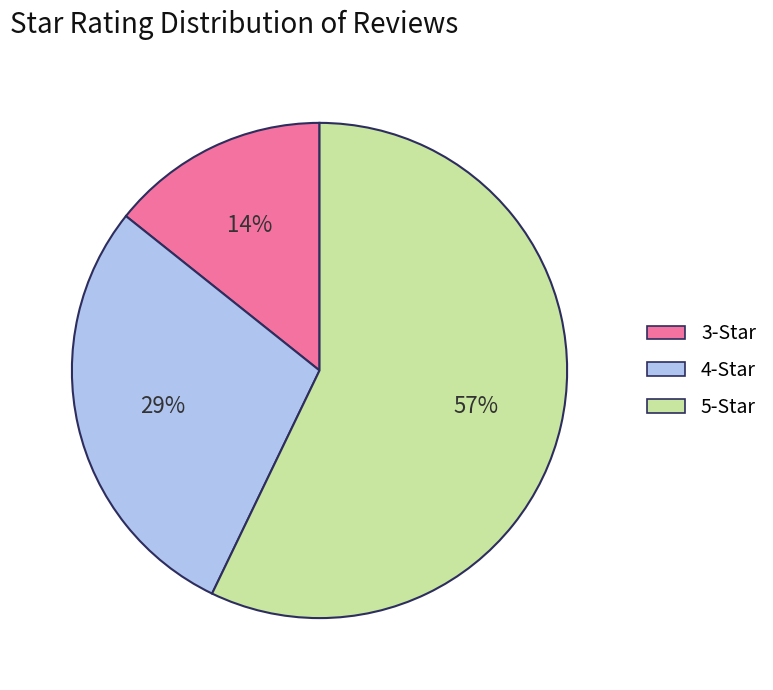

What is the ratio of the value at 5-Star to the value at 4-Star?

2.0